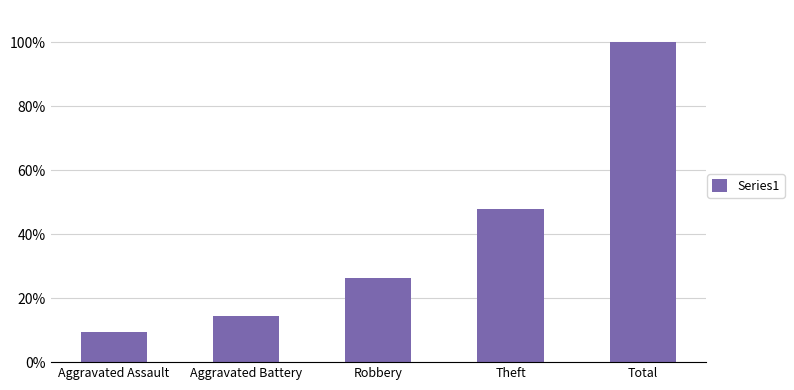

Reading right to left, what are all the values shown in this chart?

1.0	0.5	0.3	0.1	0.1